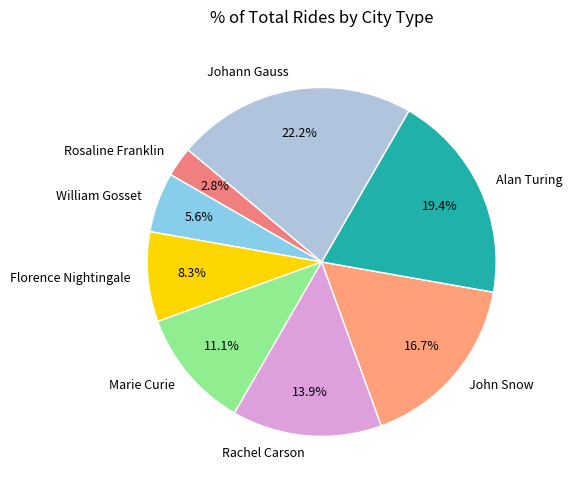

To the nearest percent, what is the difference between the Marie Curie and Alan Turing slice percentages?

8%